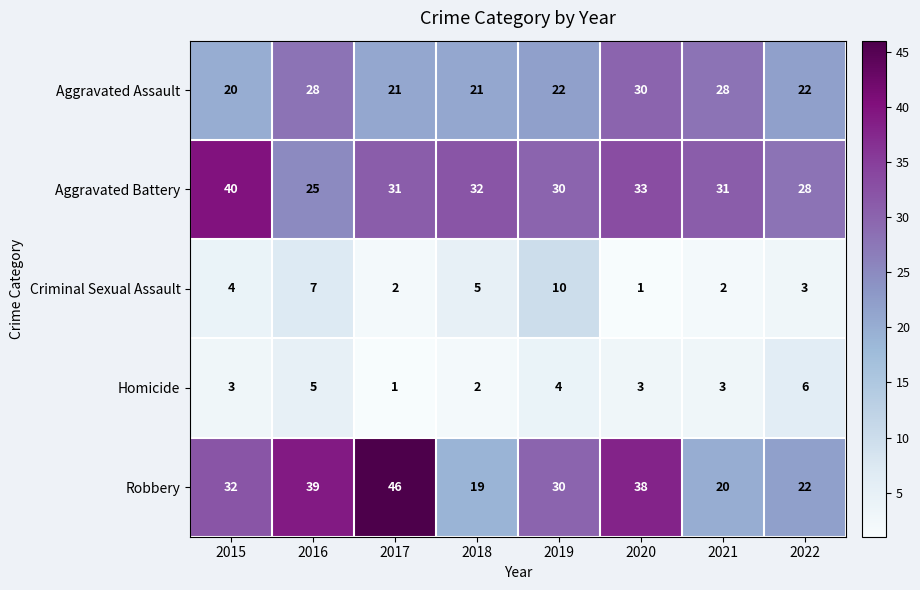

How many series are shown in this chart?

5